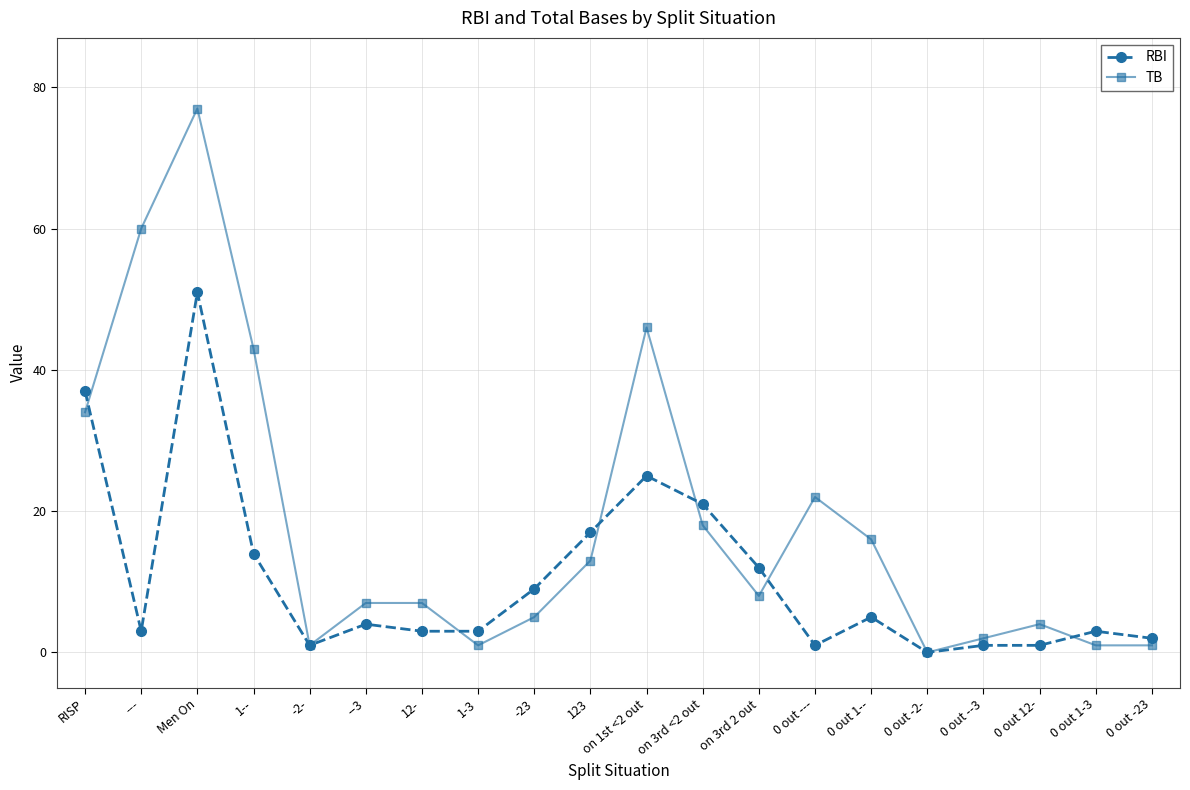

Which category has the highest value in the TB series?

Men On